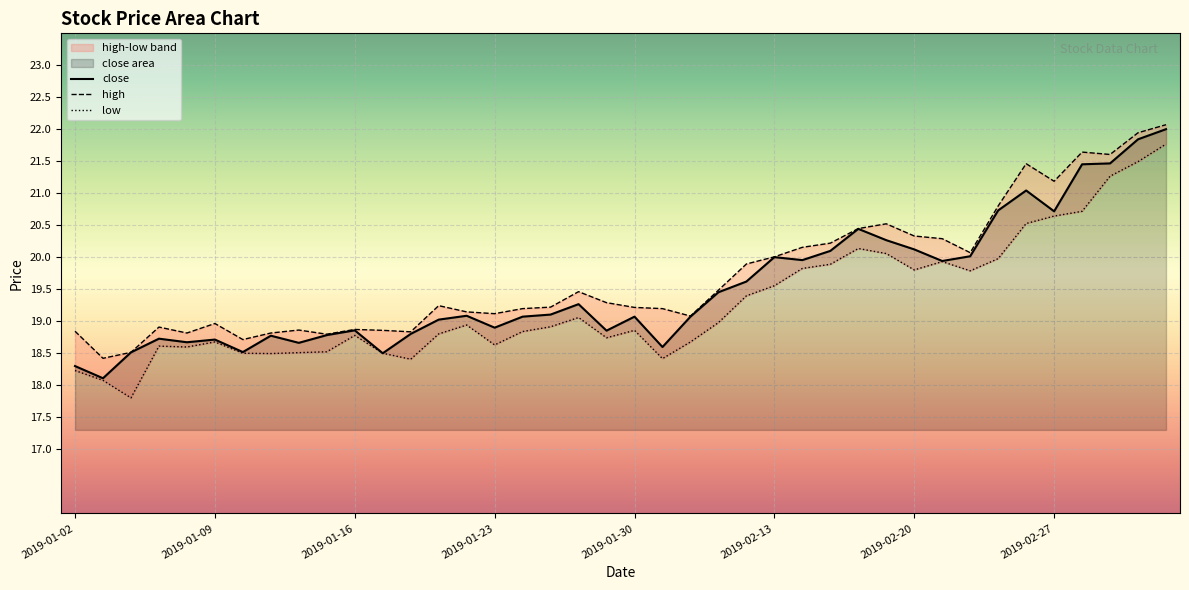

Reading right to left, list all the values displayed in this chart.

close: 22.0	21.8	21.5	21.5	20.7	21.0	20.7	20.0	19.9	20.1	20.3	20.4	20.1	20.0	20.0	19.6	19.5	19.1	18.6	19.1	18.9	19.3	19.1	19.1	18.9	19.1	19.0	18.8	18.5	18.9	18.8	18.7	18.8	18.5	18.7	18.7	18.7	18.5	18.1	18.3
high: 22.1	21.9	21.6	21.6	21.2	21.5	20.8	20.1	20.3	20.3	20.5	20.5	20.2	20.2	20.0	19.9	19.5	19.1	19.2	19.2	19.3	19.5	19.2	19.2	19.1	19.1	19.2	18.8	18.9	18.9	18.8	18.9	18.8	18.7	19.0	18.8	18.9	18.5	18.4	18.8
low: 21.8	21.5	21.3	20.7	20.6	20.5	20.0	19.8	19.9	19.8	20.1	20.1	19.9	19.8	19.6	19.4	19.0	18.7	18.4	18.9	18.7	19.1	18.9	18.8	18.6	18.9	18.8	18.4	18.5	18.8	18.5	18.5	18.5	18.5	18.7	18.6	18.6	17.8	18.1	18.2